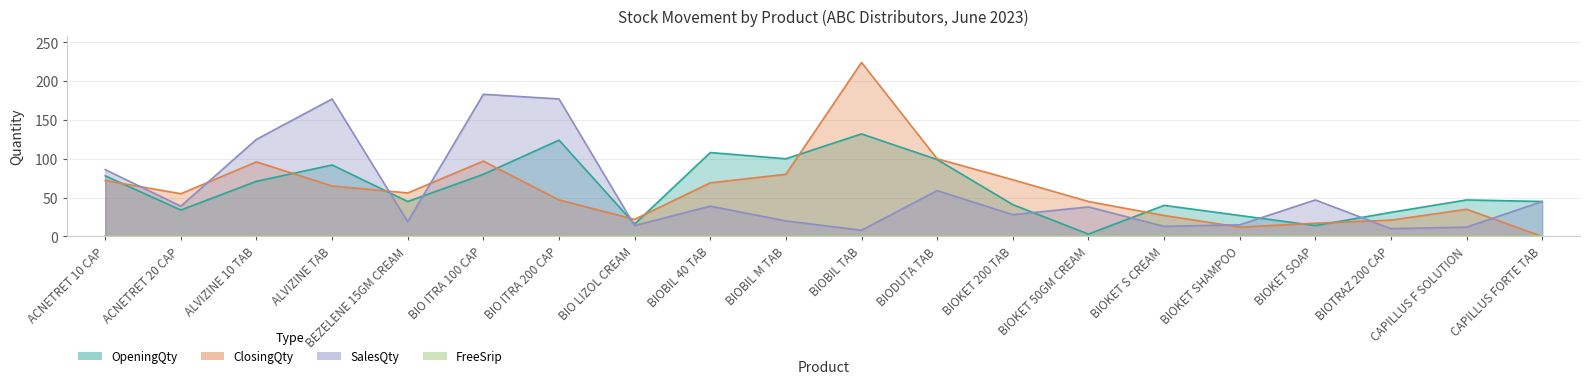

Where do ClosingQty and OpeningQty first cross each other?

ACNETRET 10 CAP and ACNETRET 20 CAP